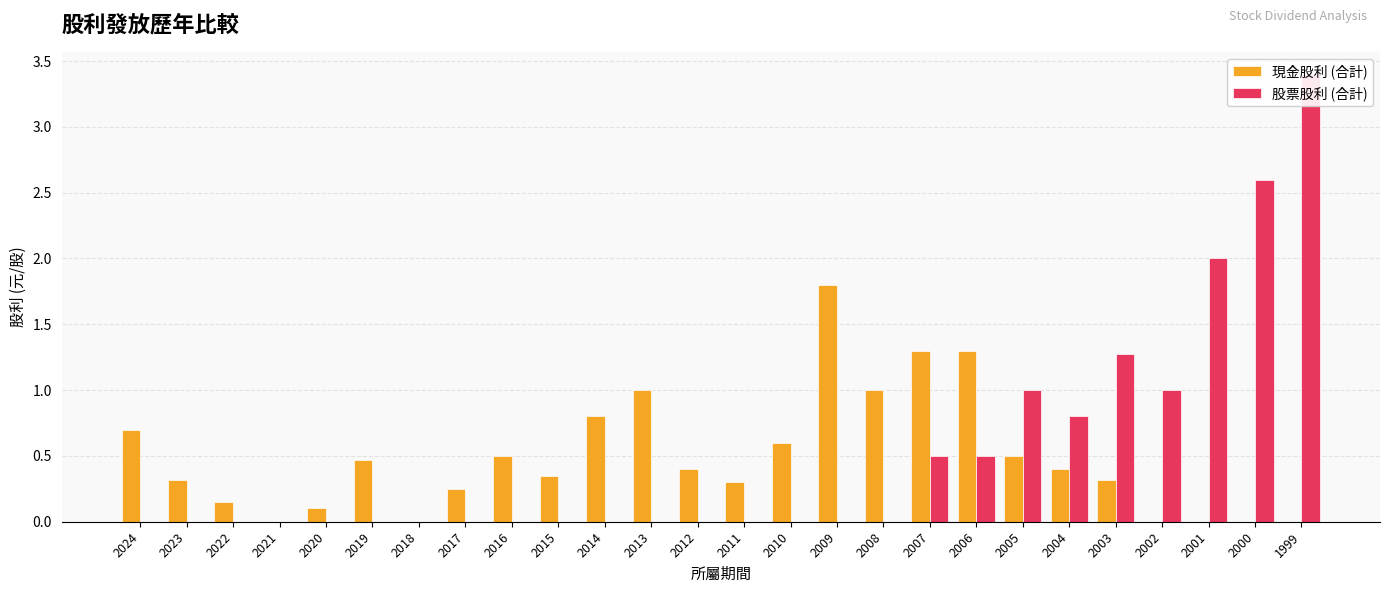

What is the difference between the maximum and minimum values in the 股票股利 (合計) series?

3.4